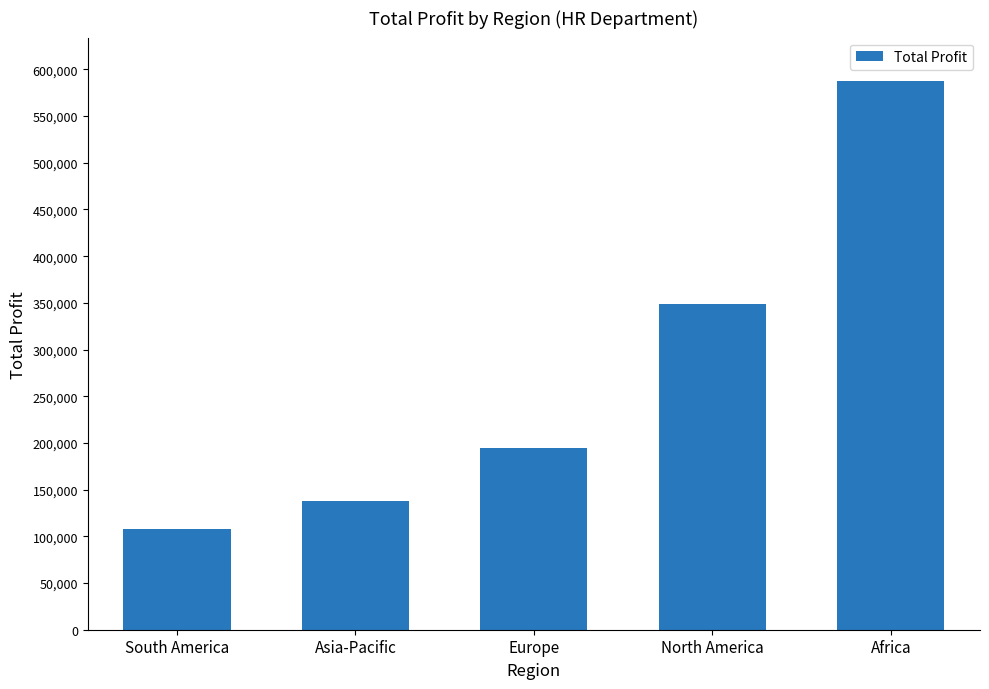

What is the label of the 5th bar from the right?

South America